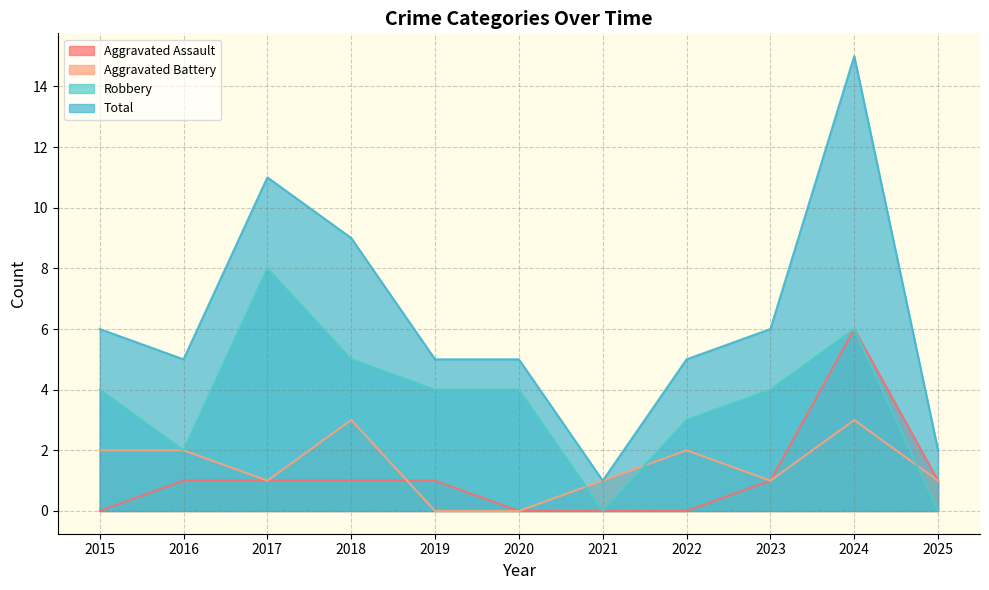

How many interior local valleys does the Aggravated Battery series have?

2